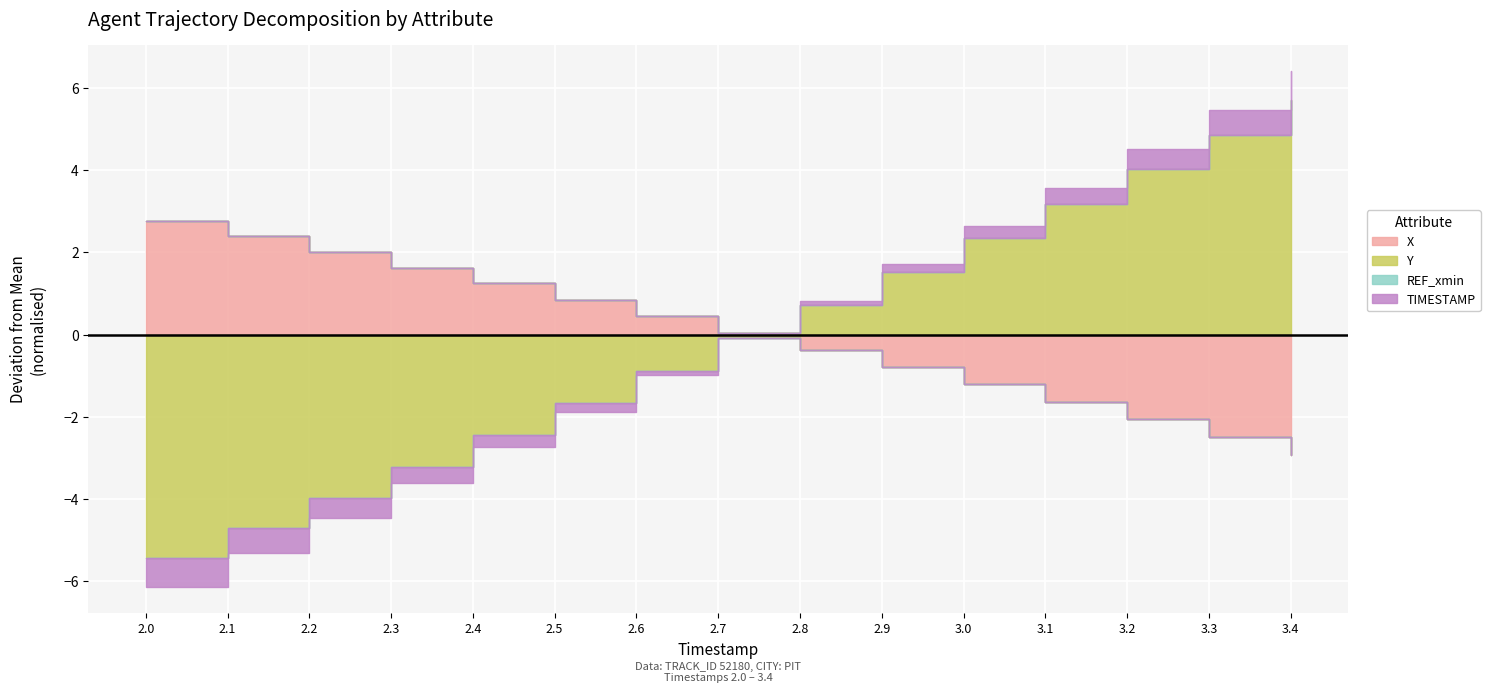

True or false: Y and REF_xmin cross at least once.

False